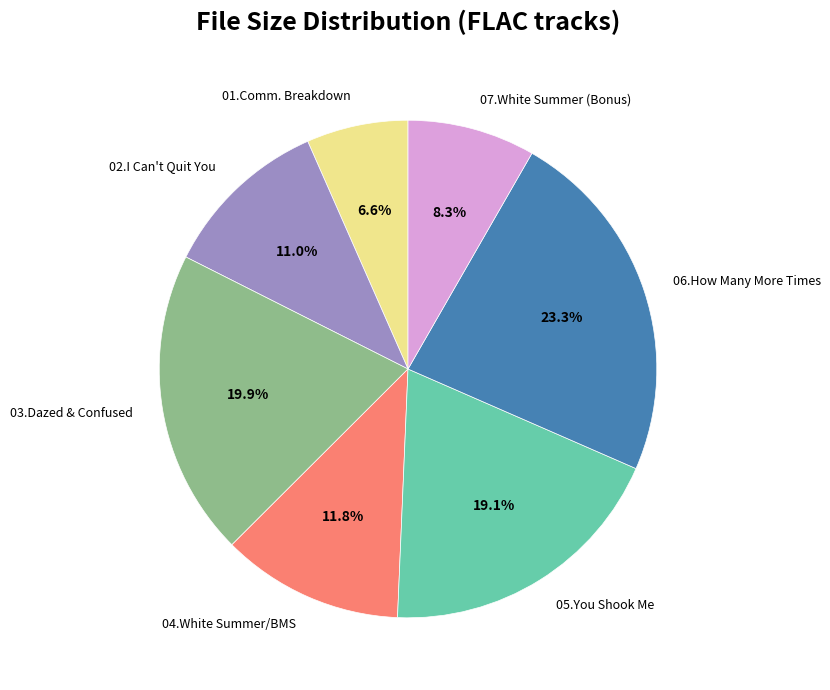

To the nearest percent, what is the average slice percentage?

14%